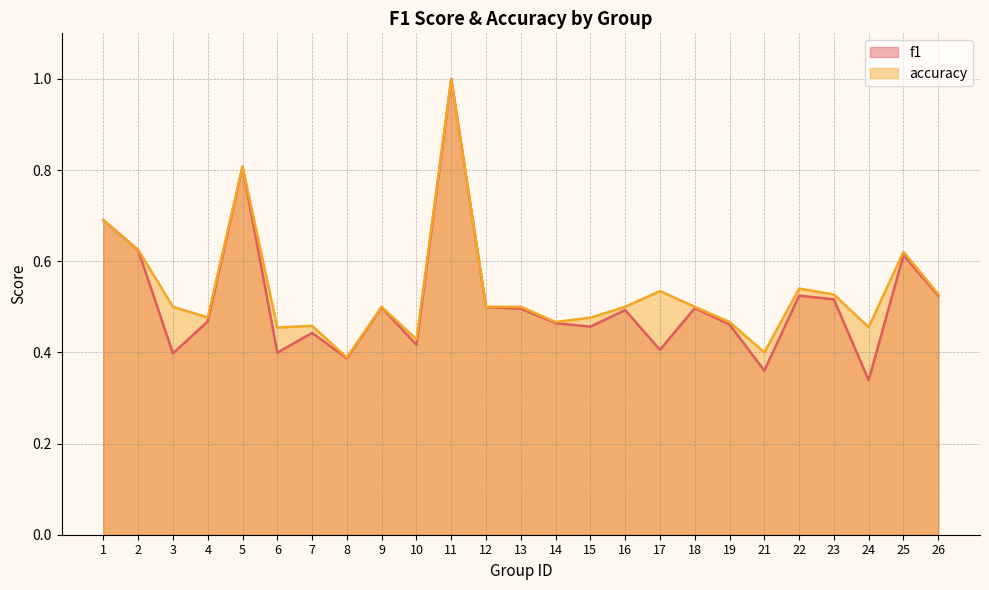

At how many categories does at least one series exceed 0?

25